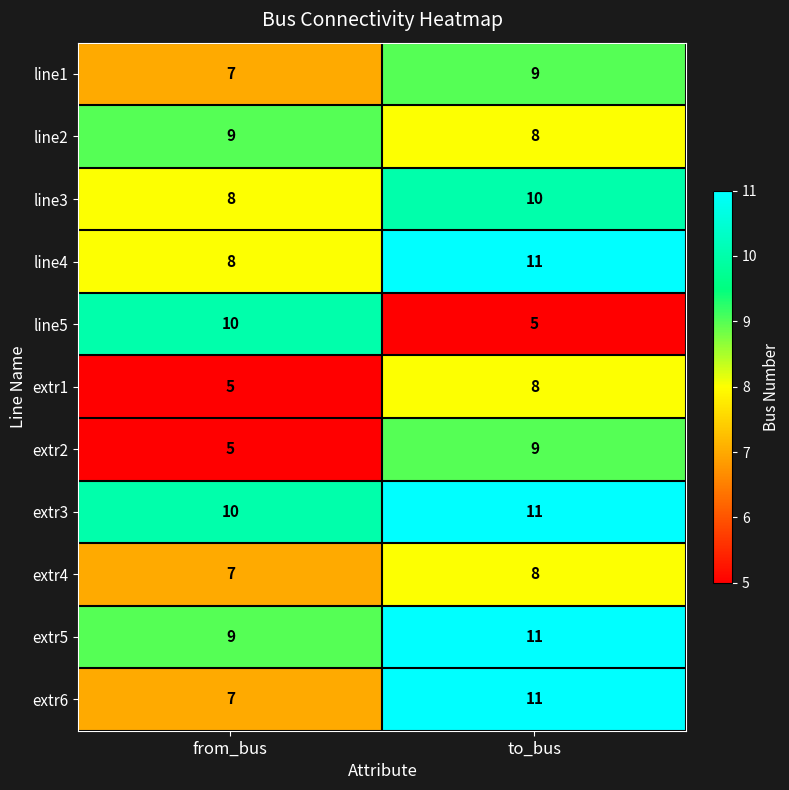

At how many categories does at least one series exceed 5?

2